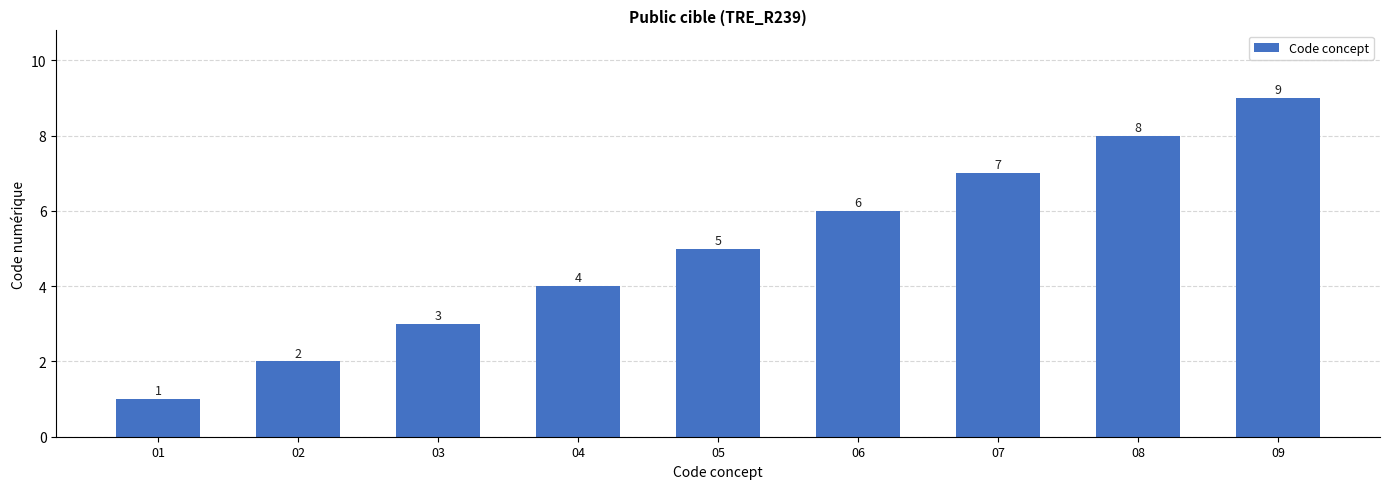

What is the maximum value shown in the chart?

9